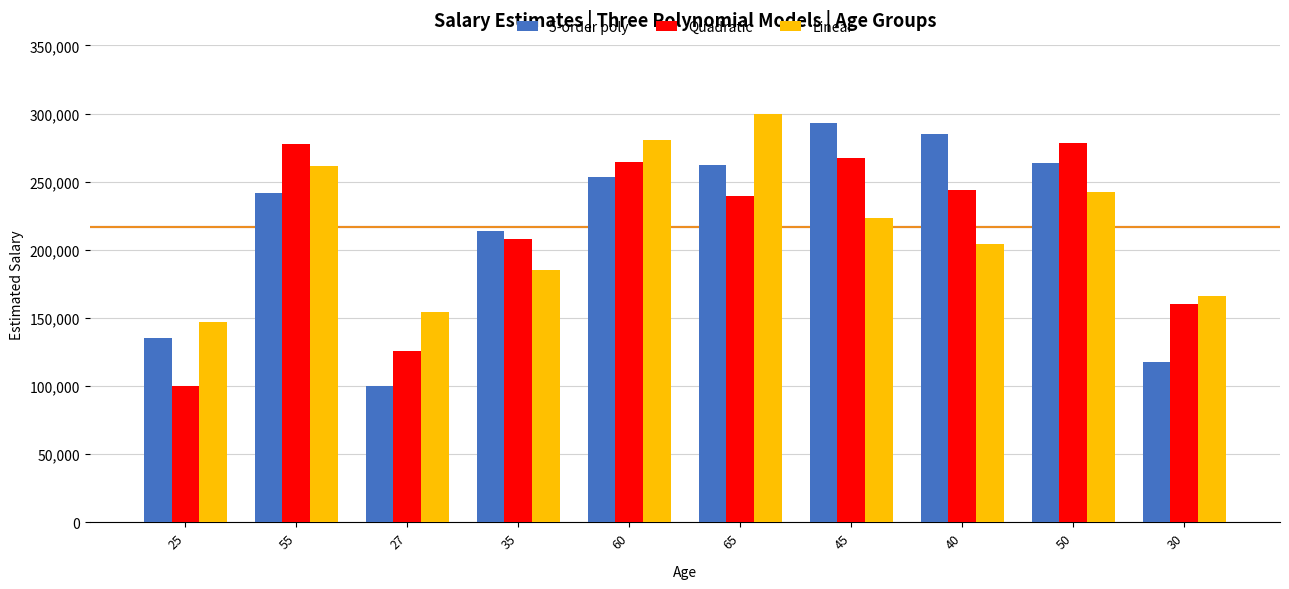

What is the value of the 5-order poly bar at the 7th from the left?

293253.8